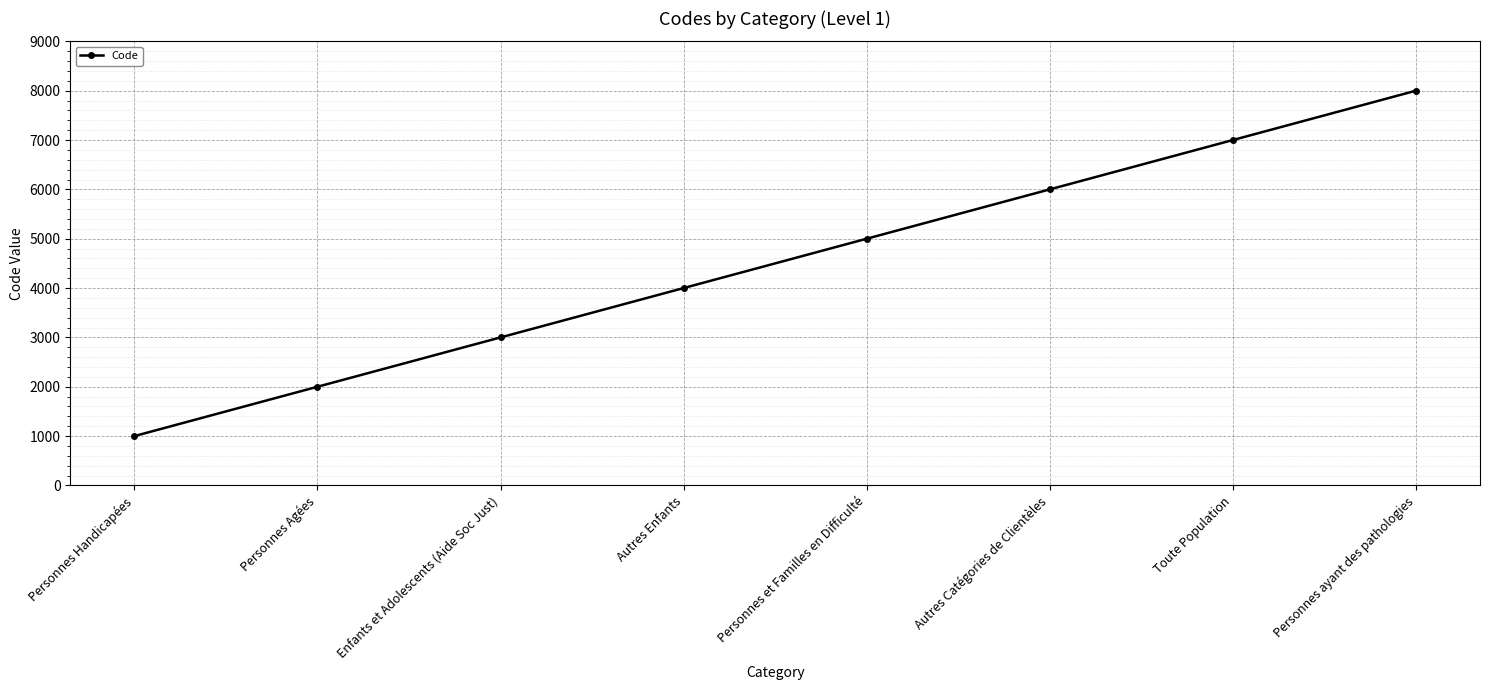

What is the value of the 2nd point from the left?

2000